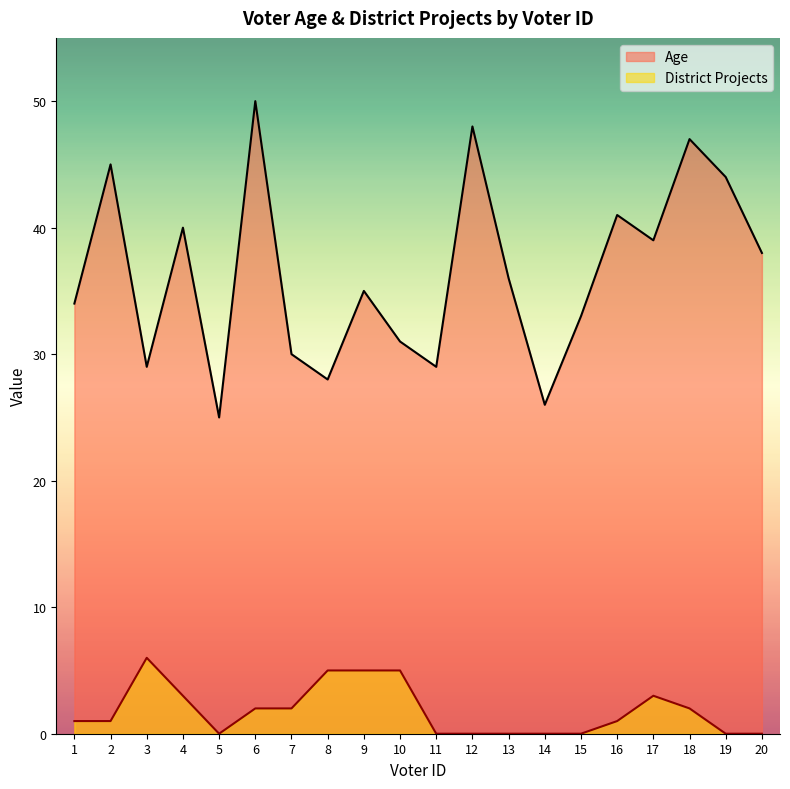

What are all the series names shown in the legend?

Age, District Projects